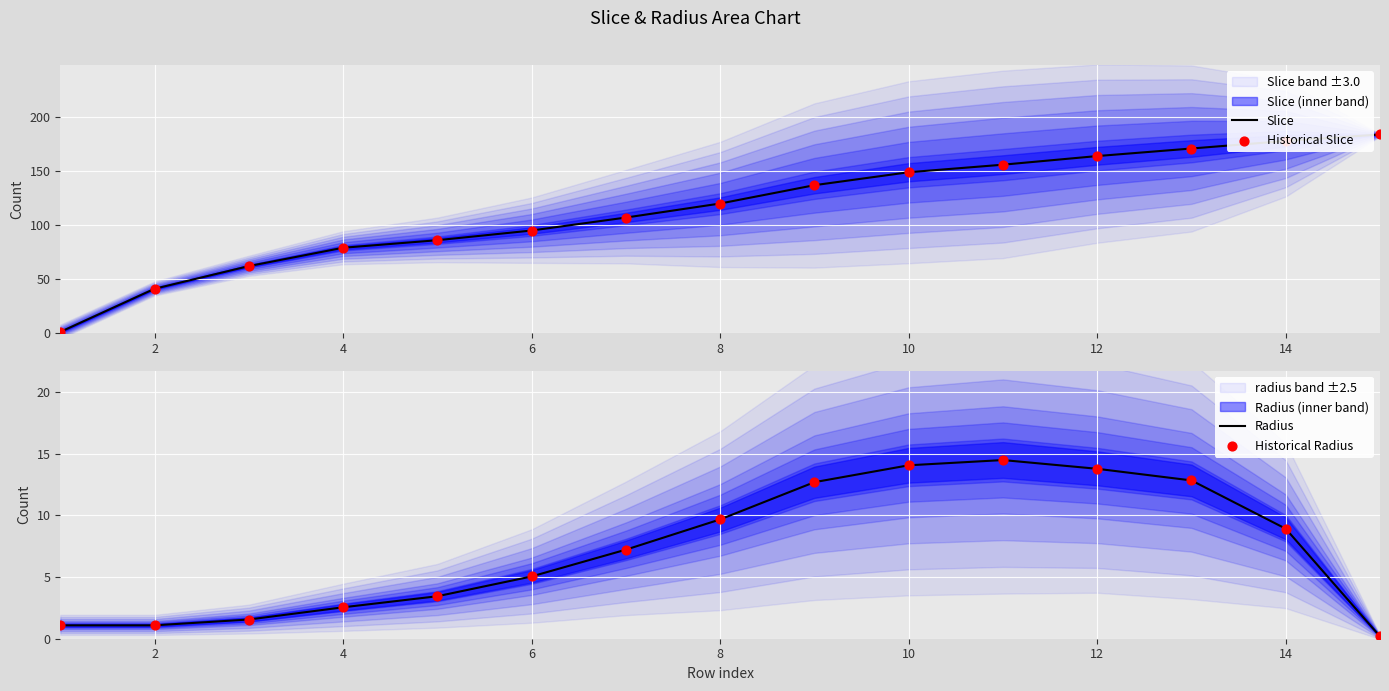

Which series has the largest Y range (max minus min)?

Slice